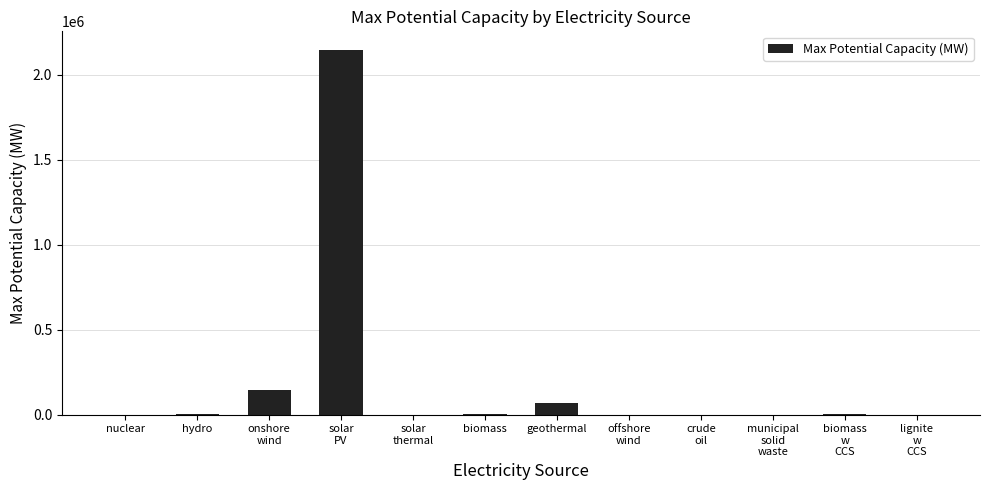

Are the bars grouped side by side (vs. stacked)?

No